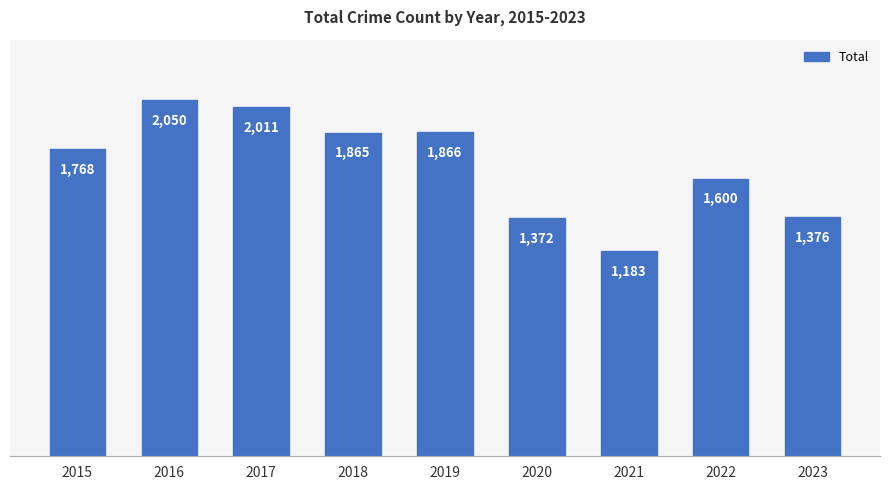

What is the value of the 8th bar from the left?

1600